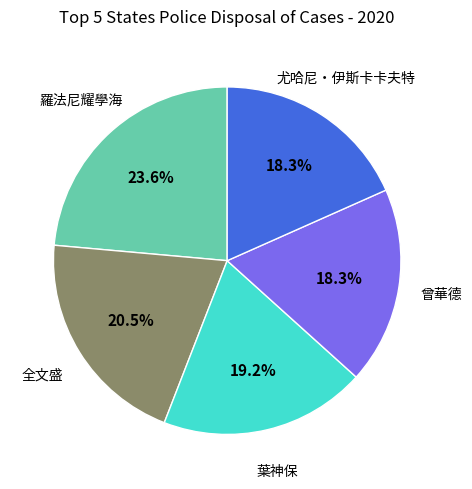

How many segments does this pie chart have?

5